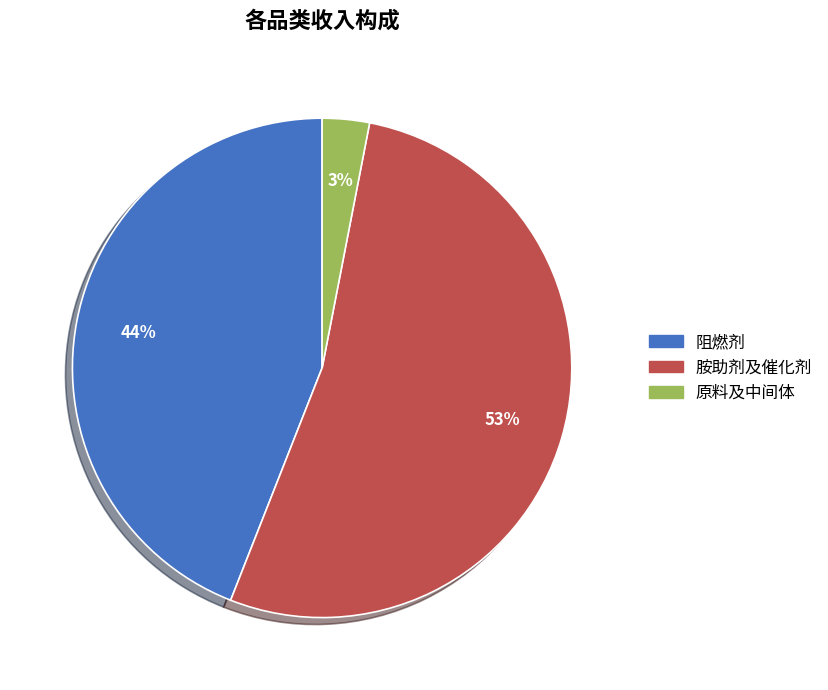

What is the ratio of the value at 胺助剂及催化剂 to the value at 阻燃剂?

1.2